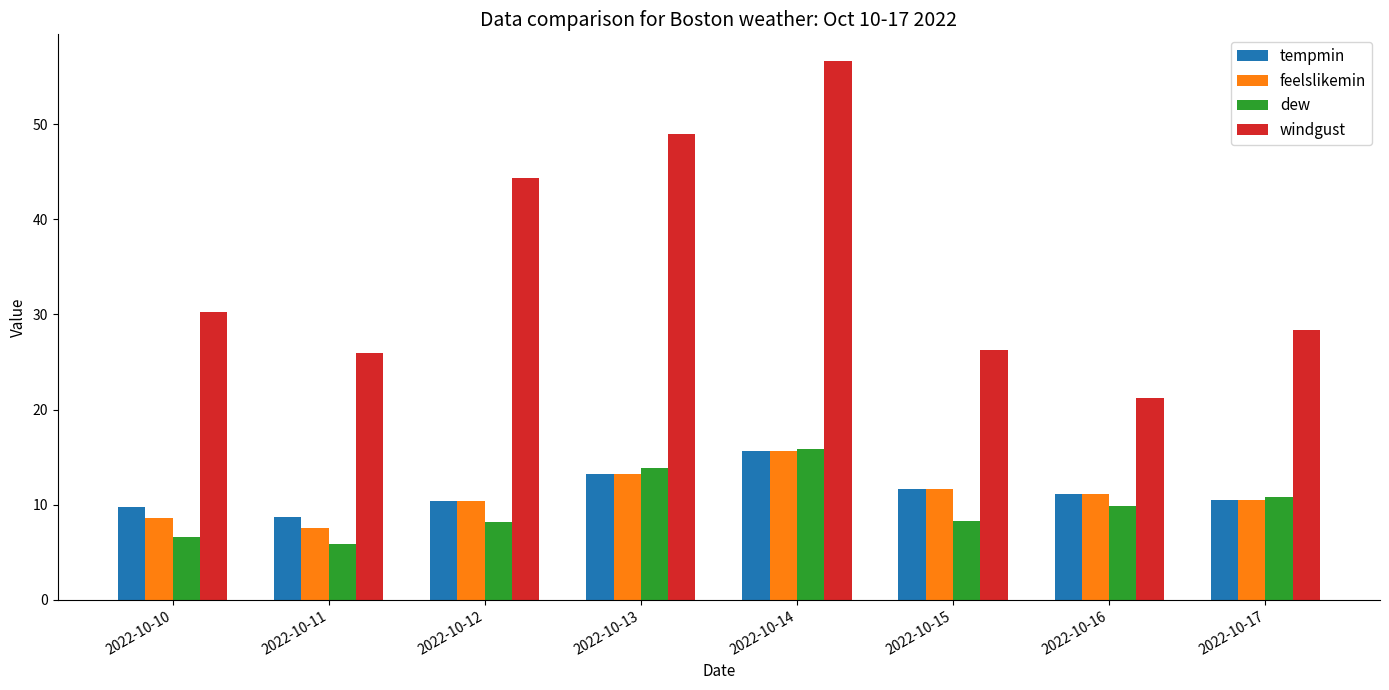

The value of windgust at 2022-10-17 is 42.3. True or false?

False